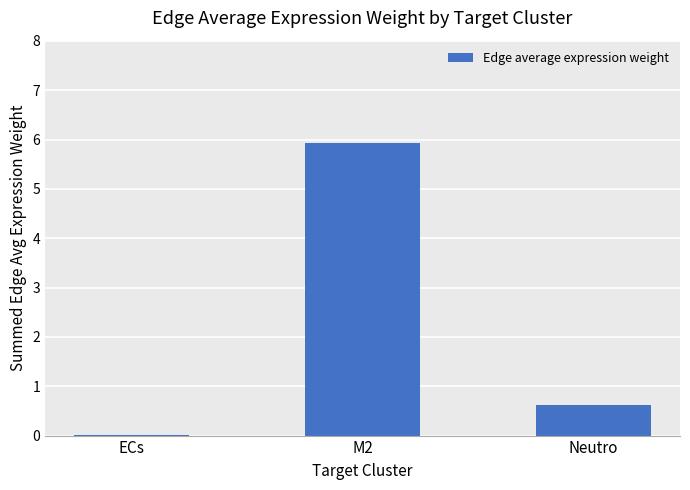

What is the change in value from ECs to Neutro?

+0.6